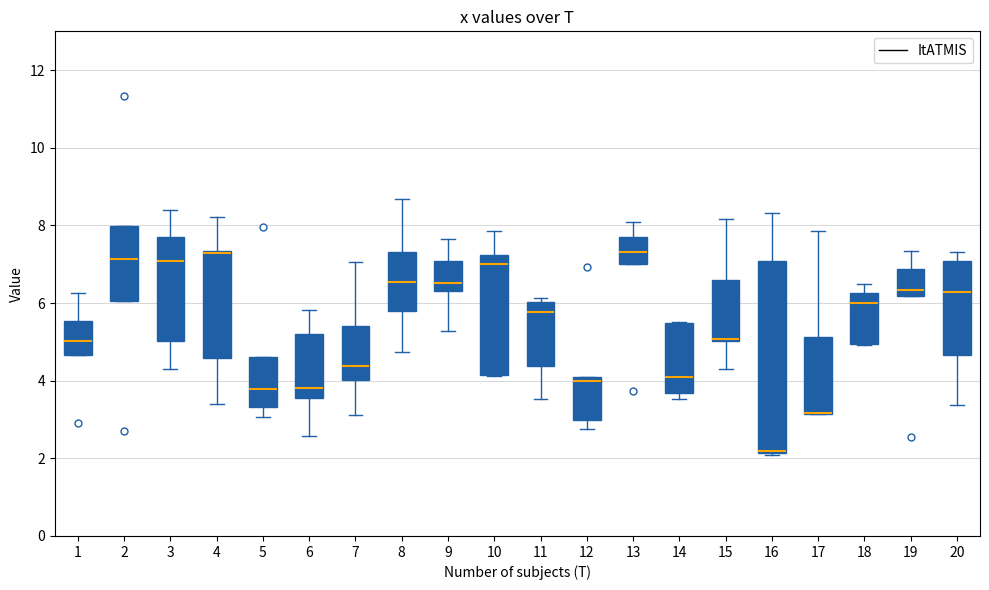

Comparing the boxes themselves (not the whiskers), which one is the tallest?

16